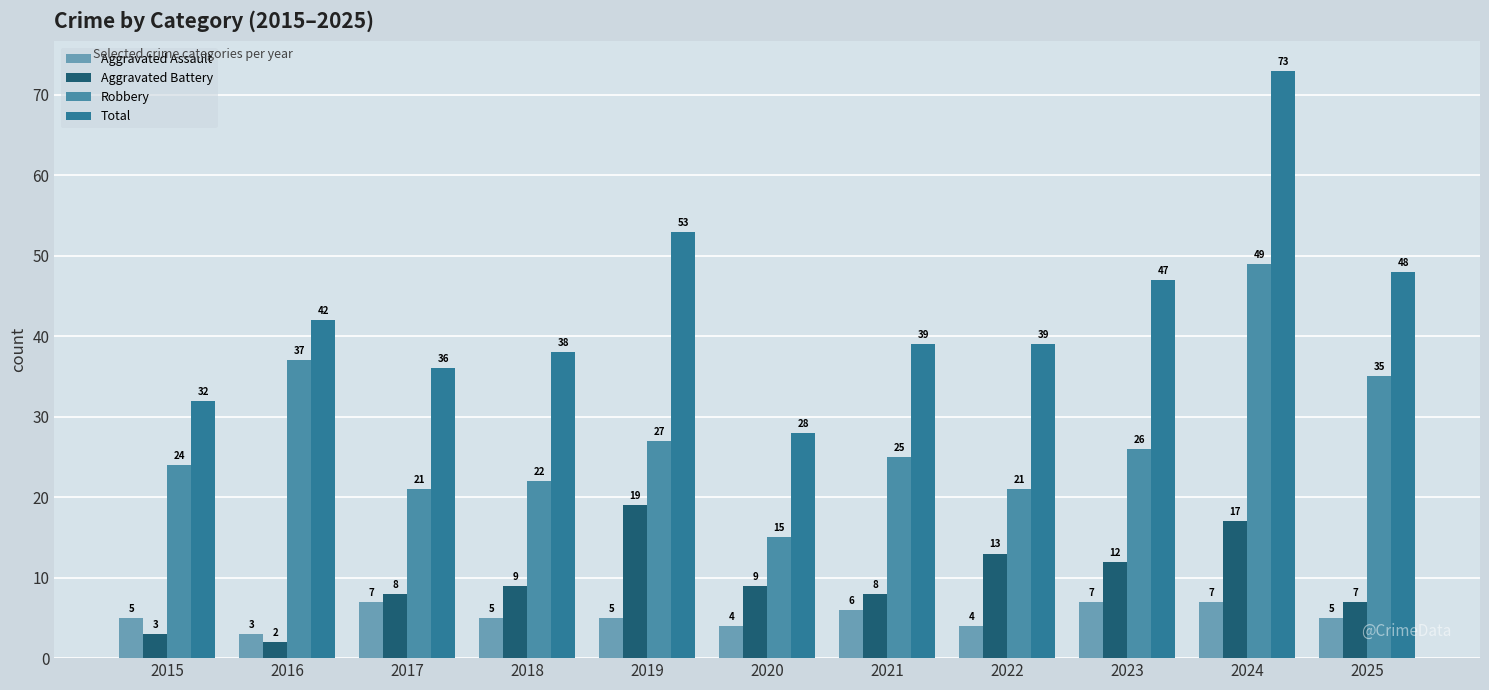

Which series has the largest range (max minus min)?

Total